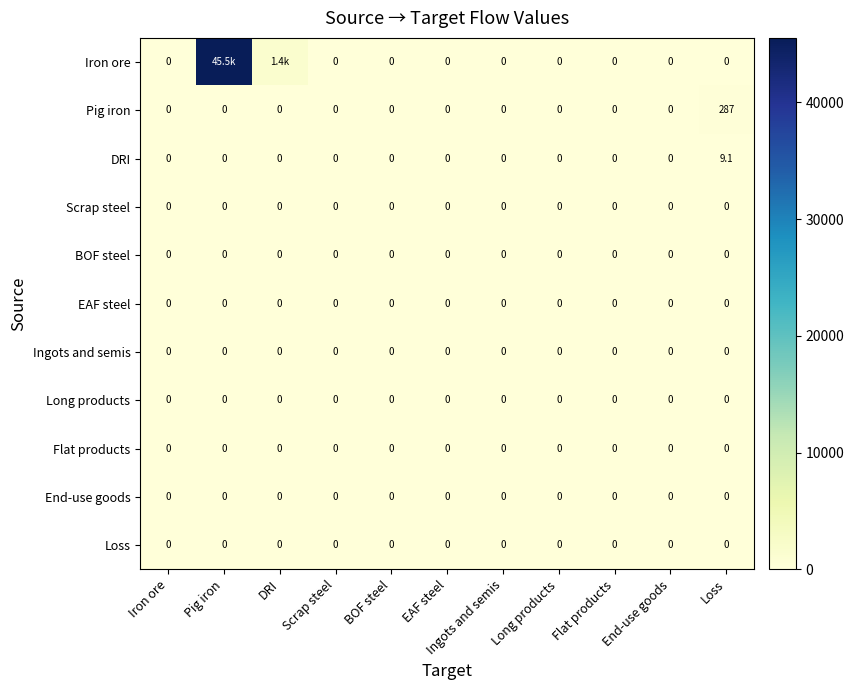

Count the number of data series in this chart.

11